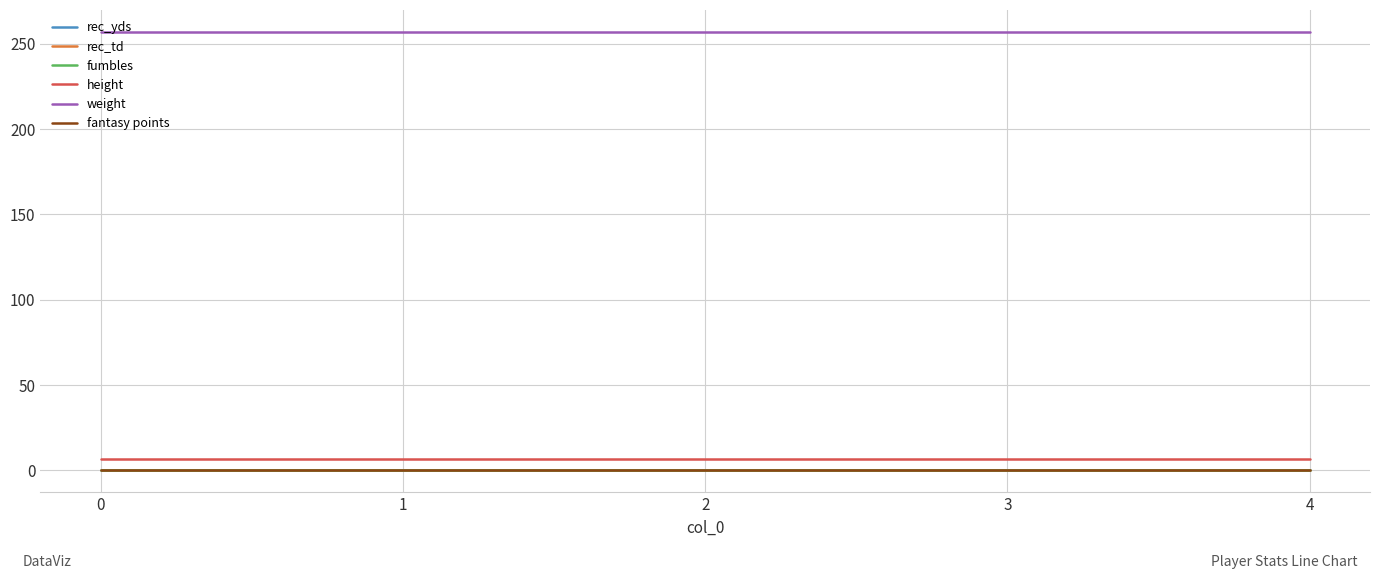

List the labels in order of fantasy points value, largest first.

0, 1, 2, 3, 4